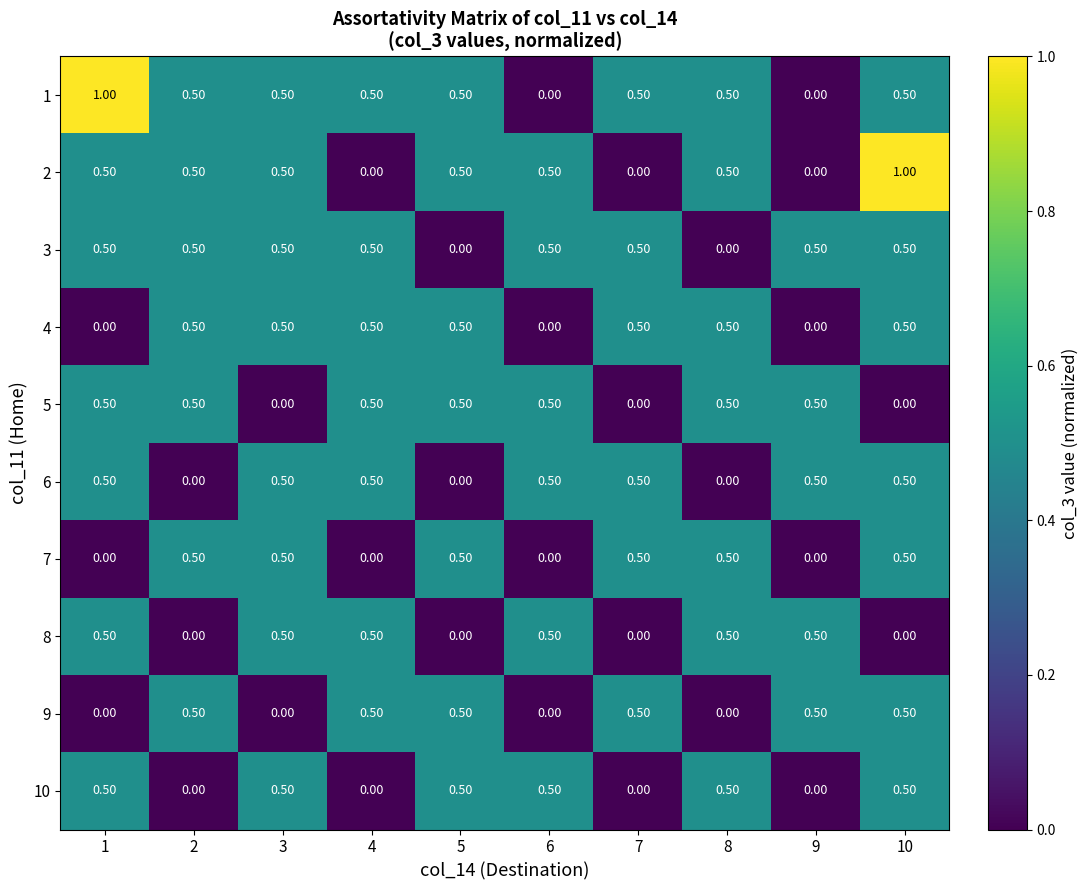

Which series has the largest total across all categories?

1